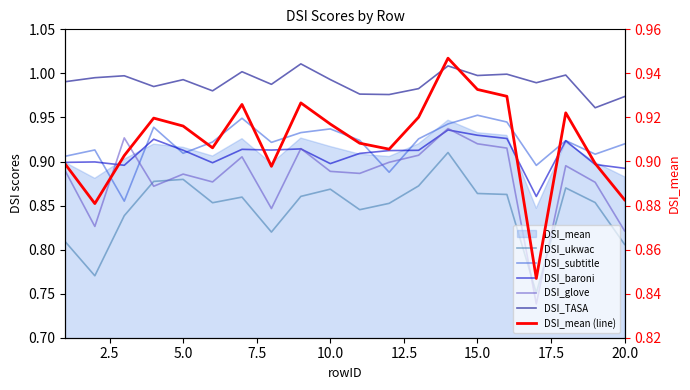

The value of DSI_baroni at 10.0 is 0.9. True or false?

True